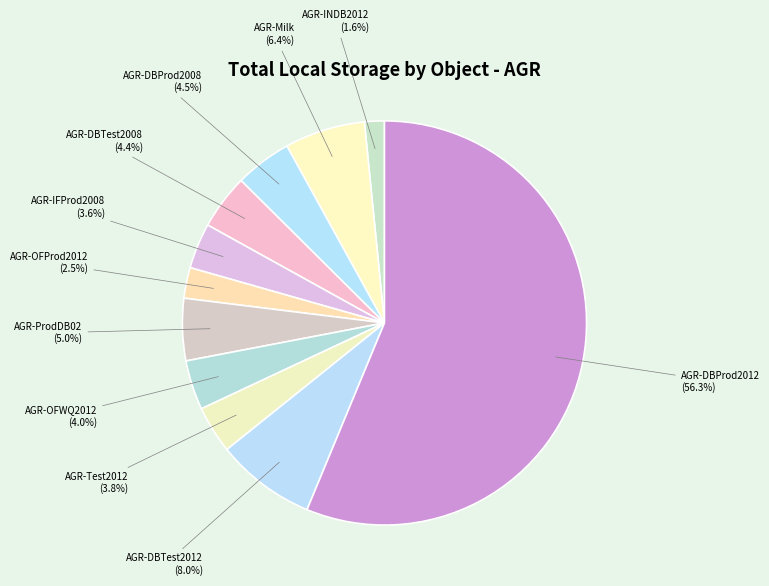

Is it true that AGR-DBProd2012 is 45% of the pie?

False